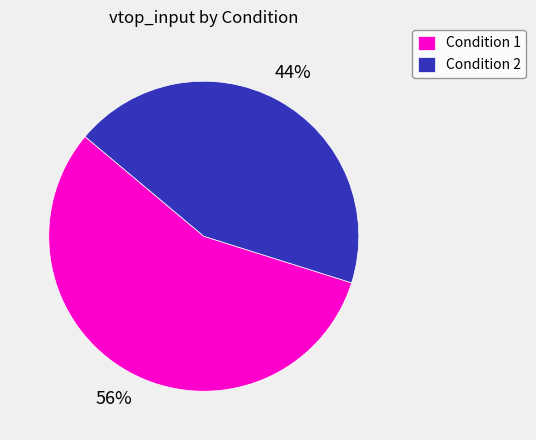

Which category has the biggest portion of the pie?

Condition 1